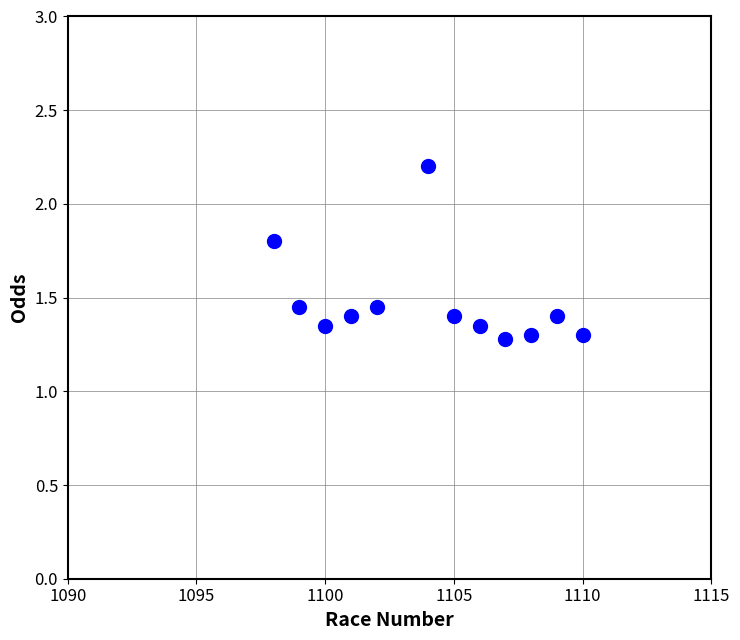

What is the range of Y values (max minus min)?

0.9